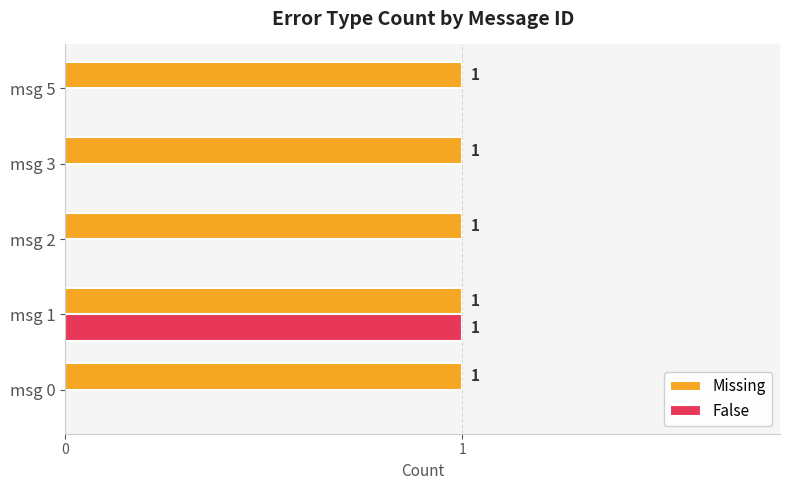

At which category is the sum across all series the highest?

msg 1